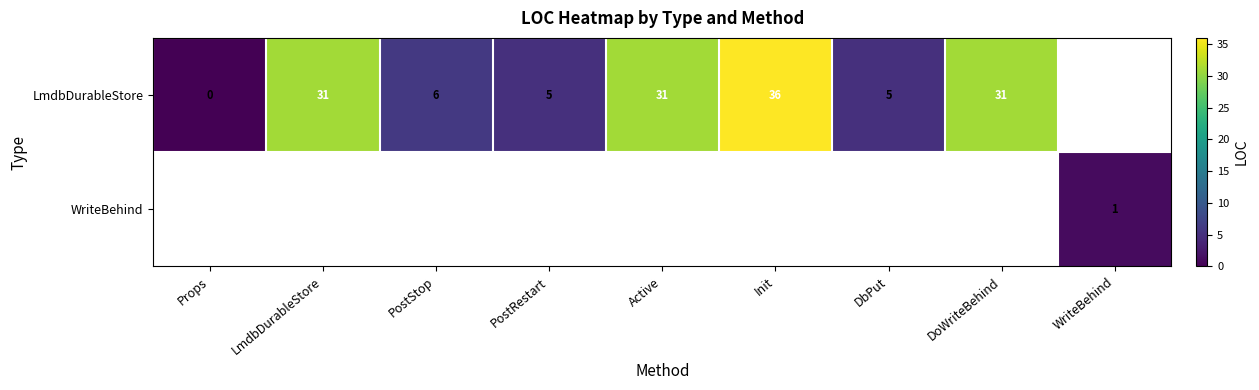

How many series are shown in this chart?

2